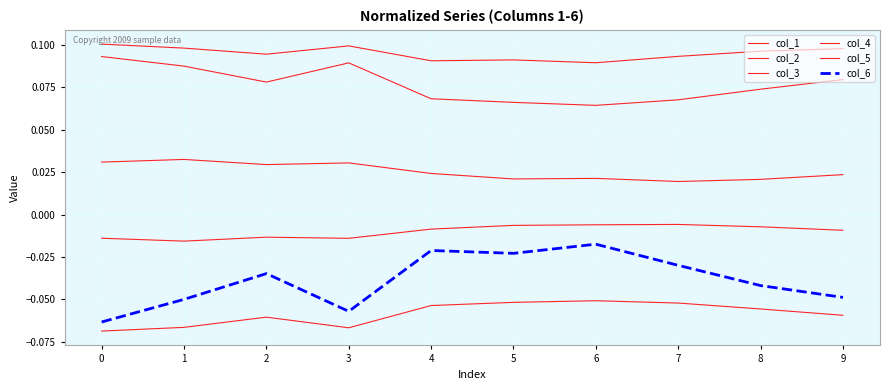

What is the total value across all series at 1?

0.1